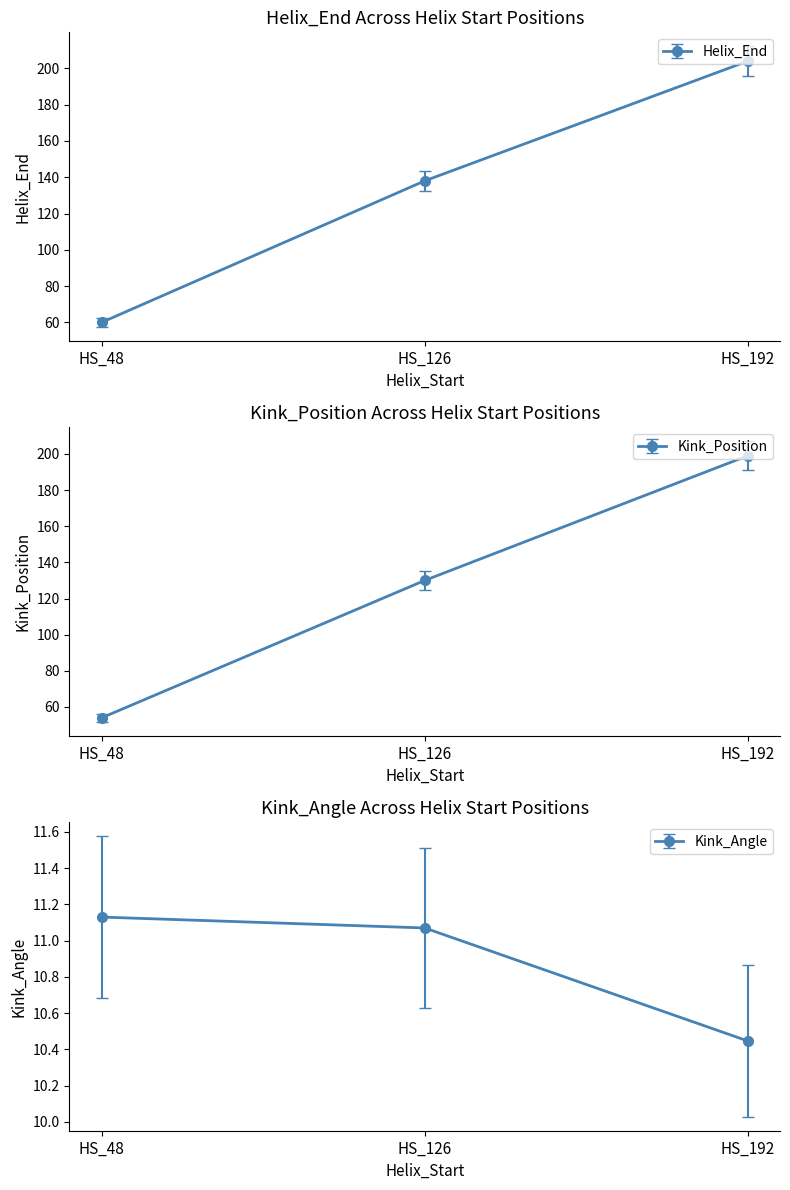

Where does the Helix_End series first go above 132?

HS_126